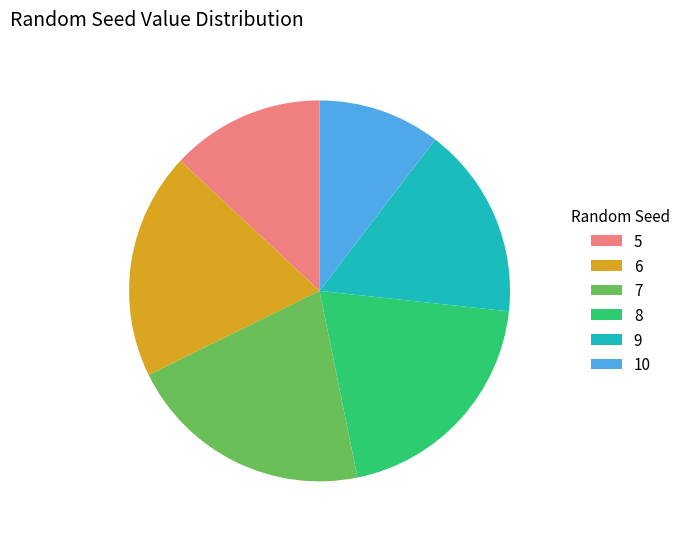

What is the ratio of the value at 5 to the value at 10?

1.3